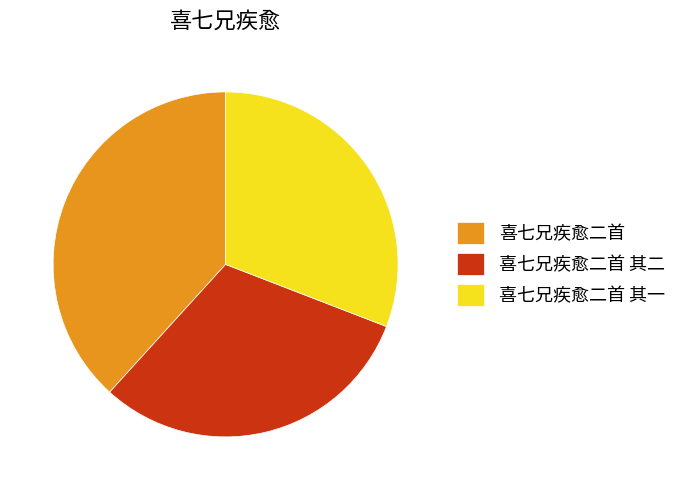

Which has a higher value, 喜七兄疾愈二首 or 喜七兄疾愈二首 其一?

喜七兄疾愈二首